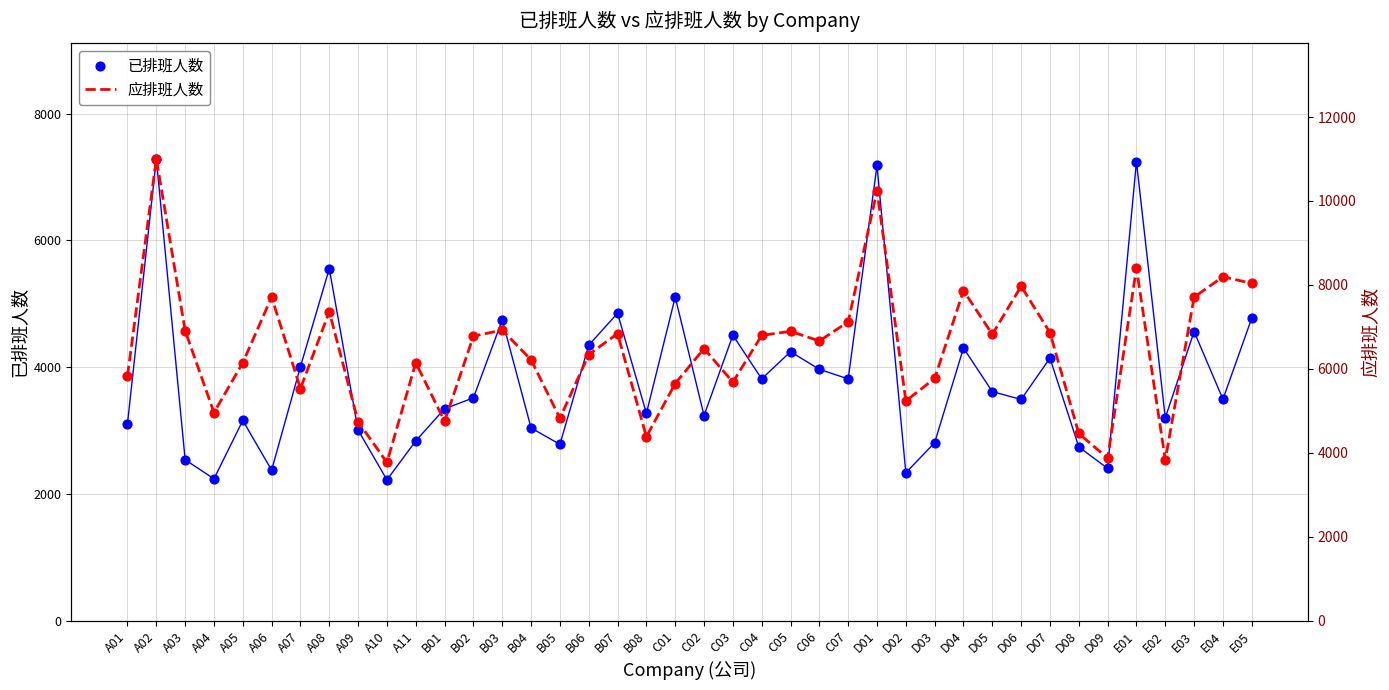

What is the total value across all series at A04?

7196